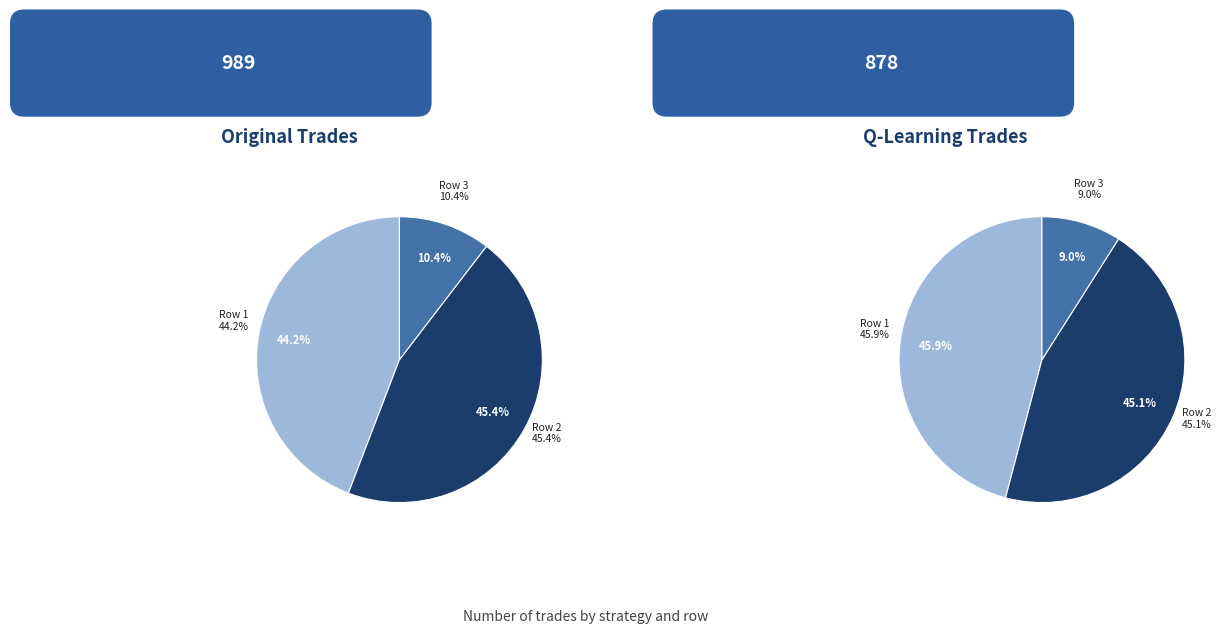

True or false: 103 accounts for 16% of the total.

False